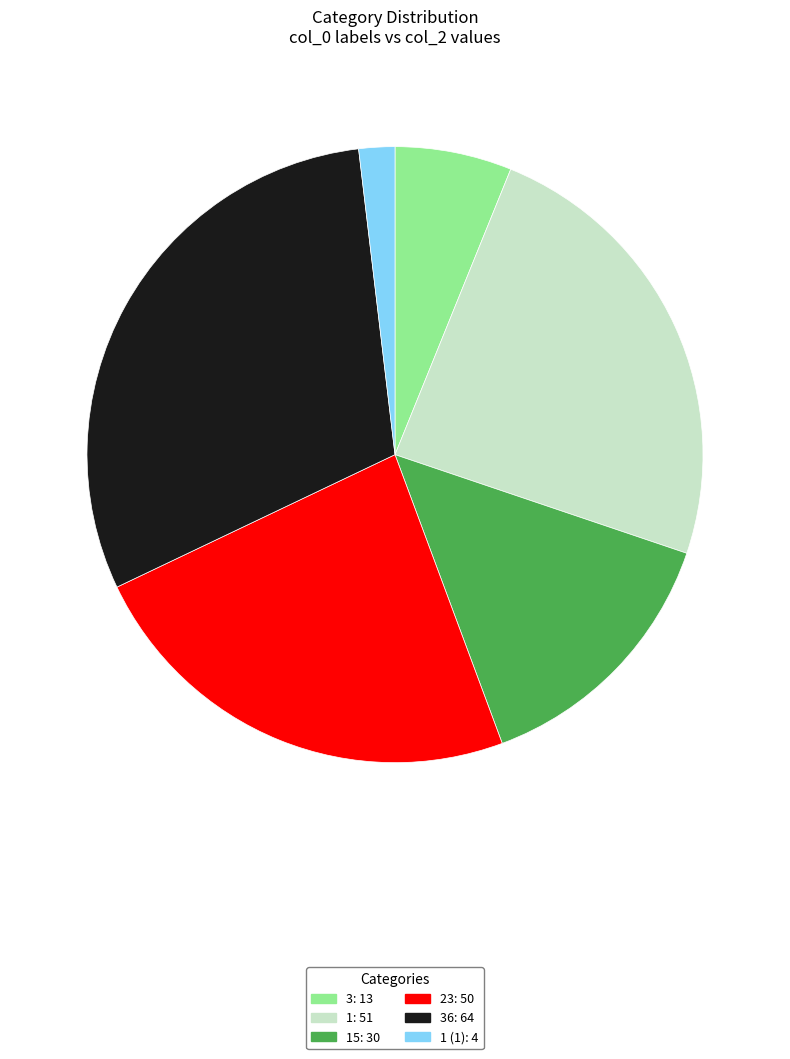

Does any single category account for the majority?

No